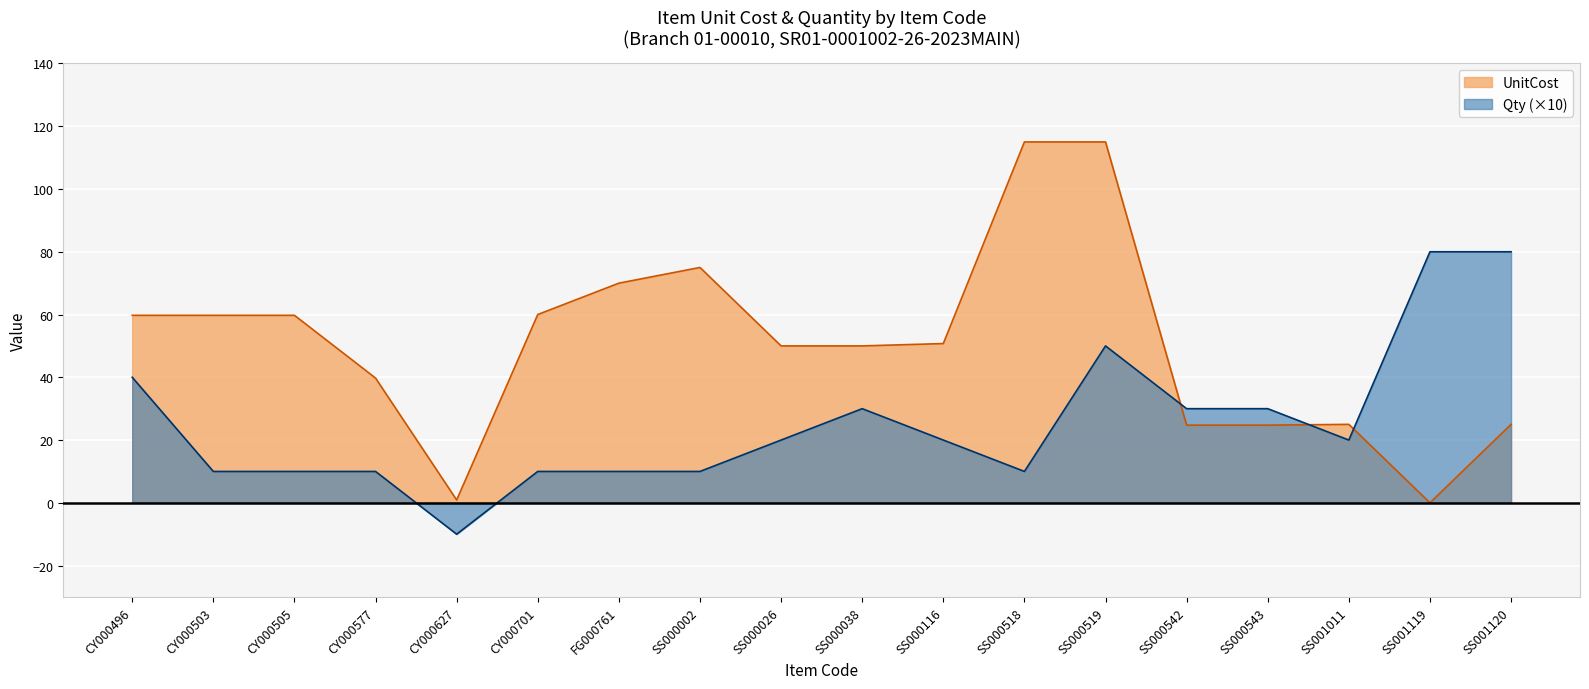

How many interior local valleys does the Qty series have?

3